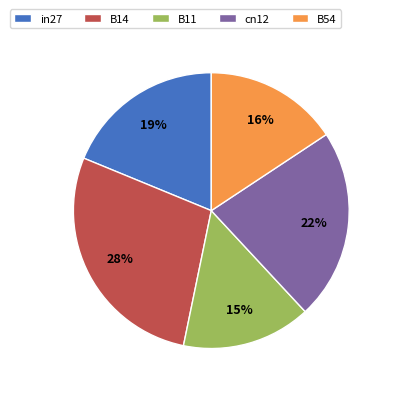

True or false: B11 accounts for 27% of the total.

False